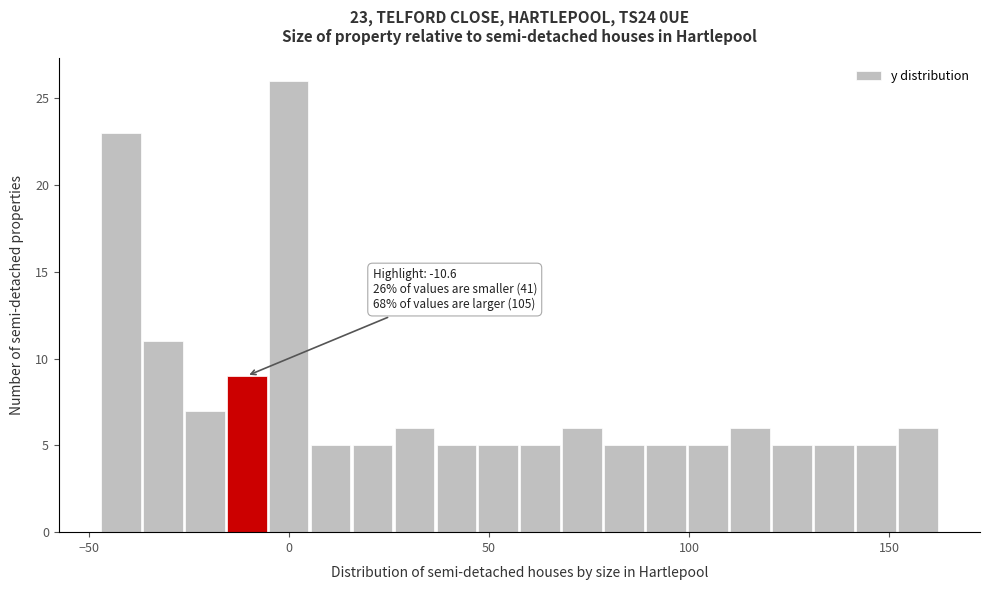

Around what value on the x-axis is the tallest bar? Give the approximate position of its centre, as read against the axis.

0